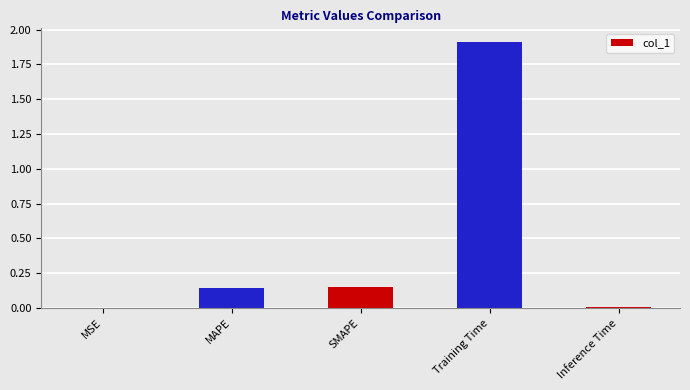

What is the sum of all values?

2.2